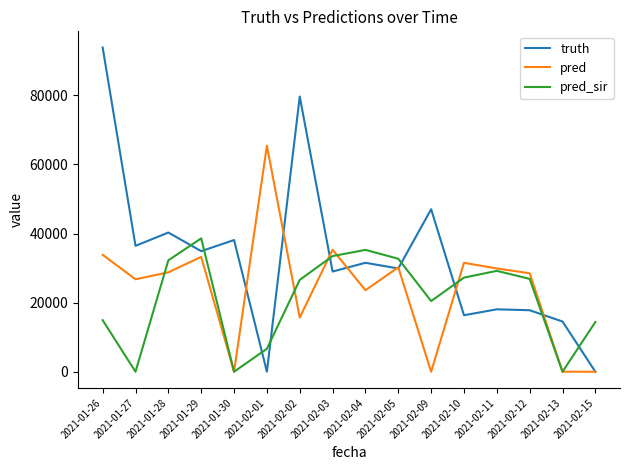

What is the difference between the maximum and minimum values in the pred_sir series?

38594